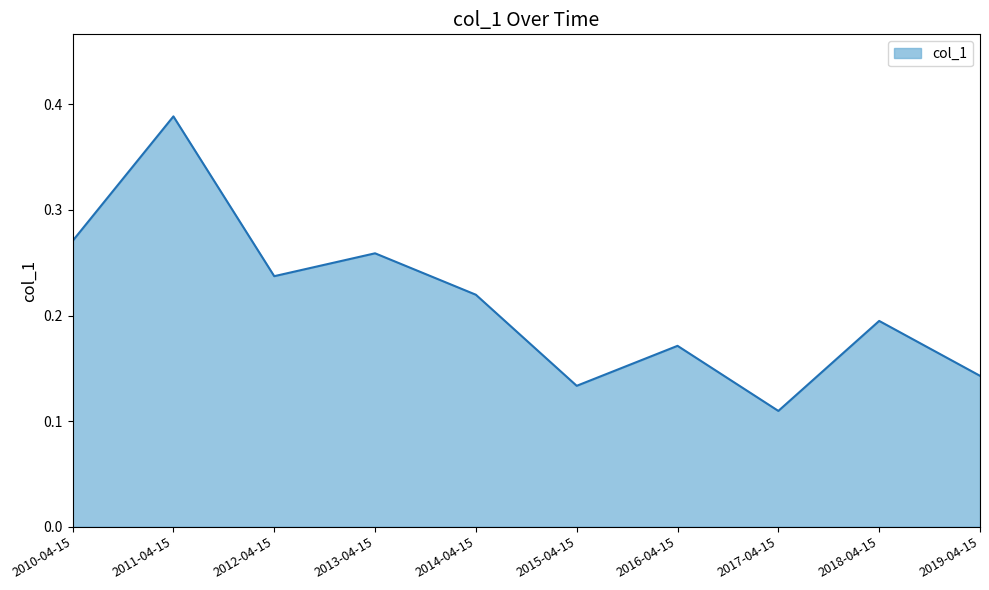

Does the chart display data point markers on the line(s)?

No